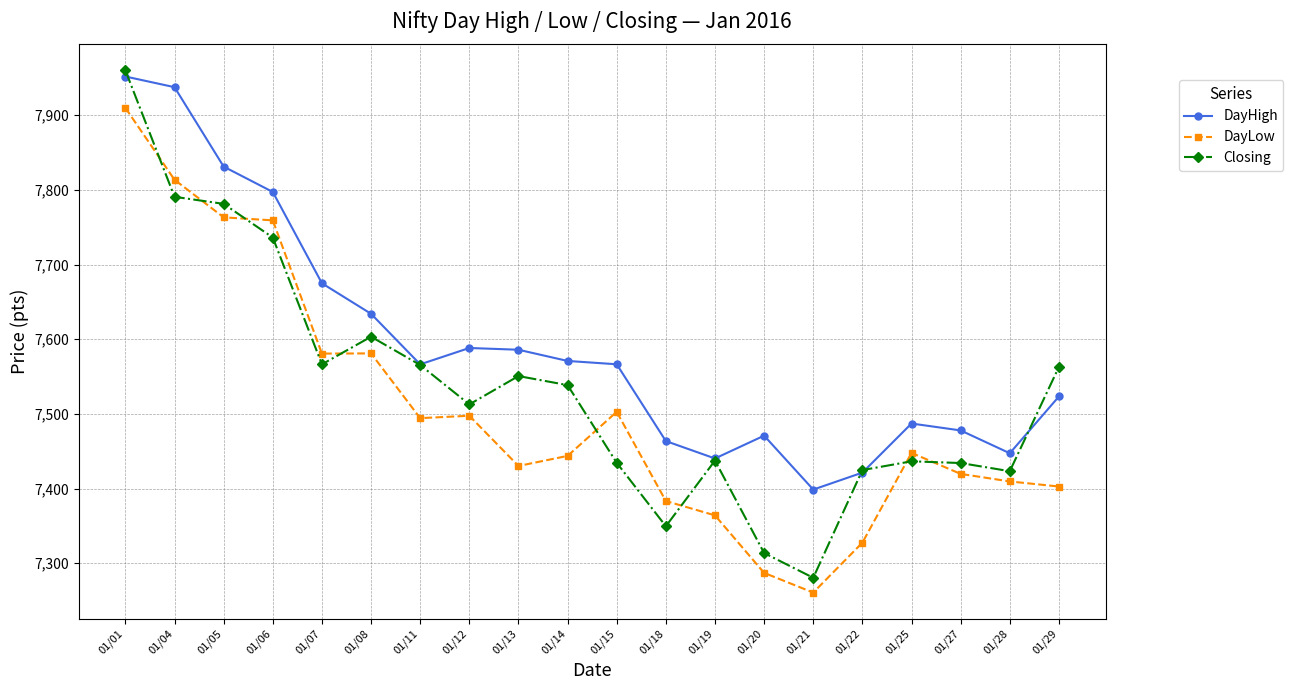

Which series changed the most between 01/07 and 01/27?

DayHigh